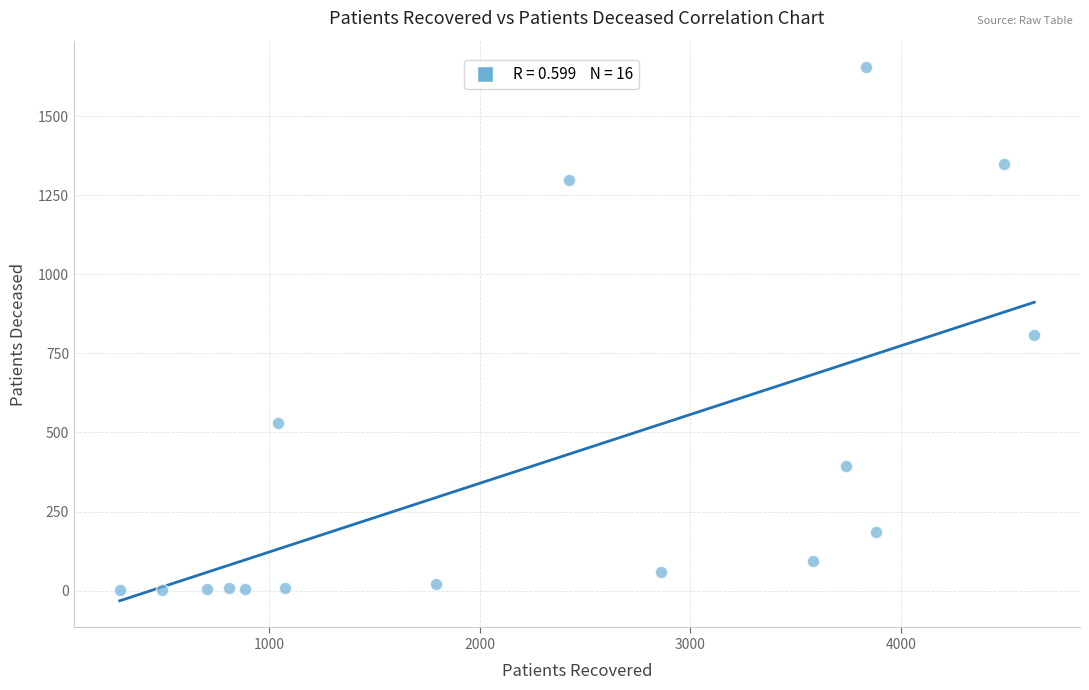

What Y value in the scatter plot is closest to 827?

808